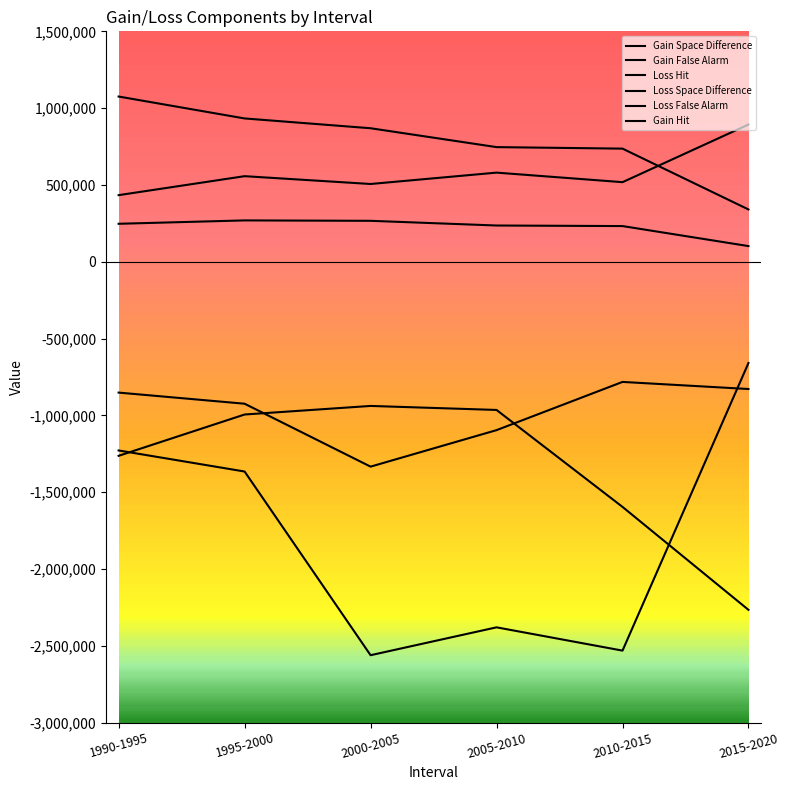

Reading right to left, extract all data points from this chart.

Gain Space Difference: 340309	736310	746209	869078	932835	1075521
Gain False Alarm: 893273	518000	580127	506138	557012	433501
Loss Hit: -659016	-2531759	-2380204	-2561681	-1365774	-1228685
Loss Space Difference: -828662	-782456	-1096327	-1333993	-924391	-851957
Loss False Alarm: -2266388	-1596152	-964930	-938823	-994599	-1263549
Gain Hit: 101860	232171	235842	266391	269076	247093